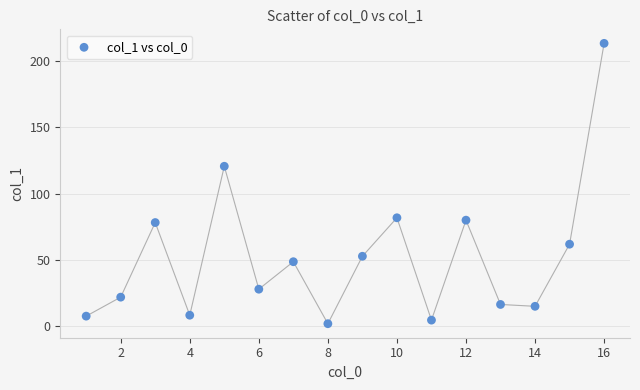

What Y value in the scatter plot is closest to 107?

120.6